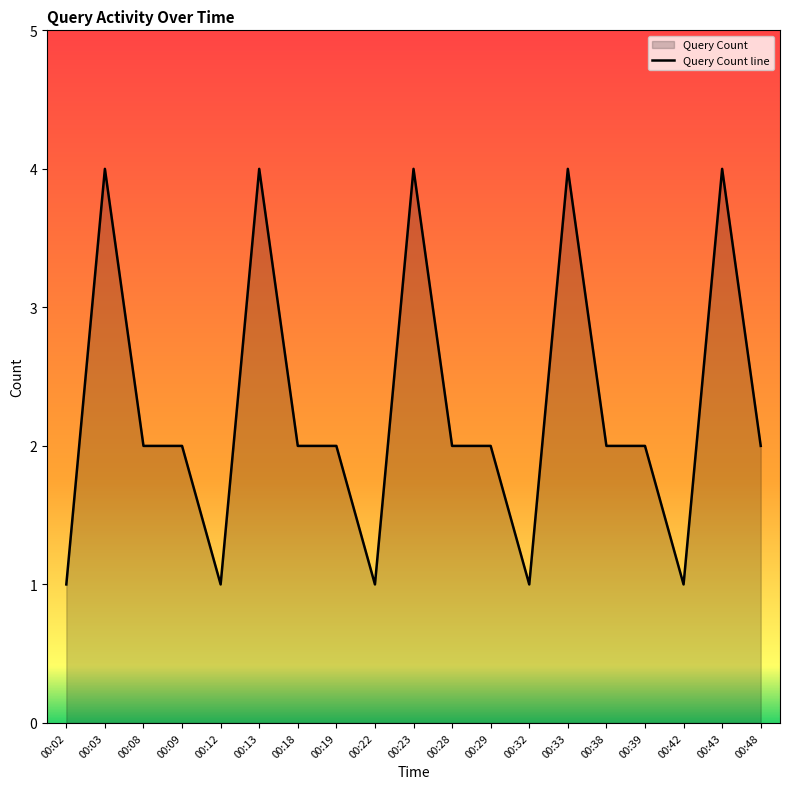

How many lines are shown in the chart?

1